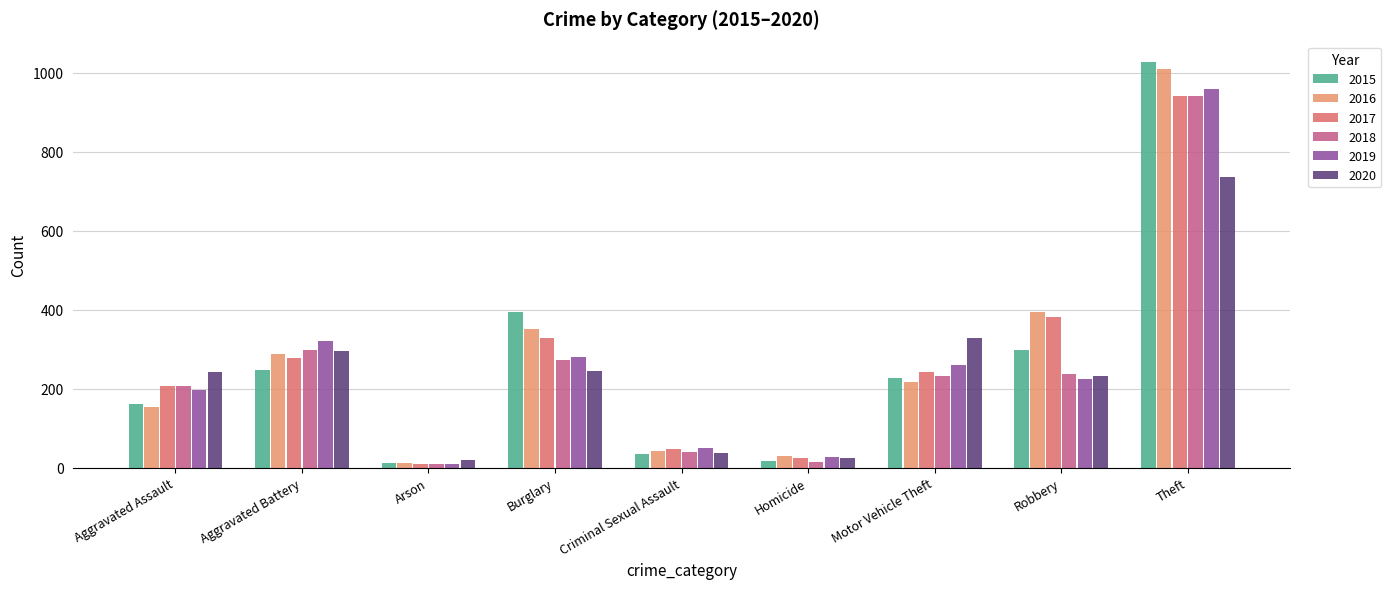

How many bars are there in total?

54